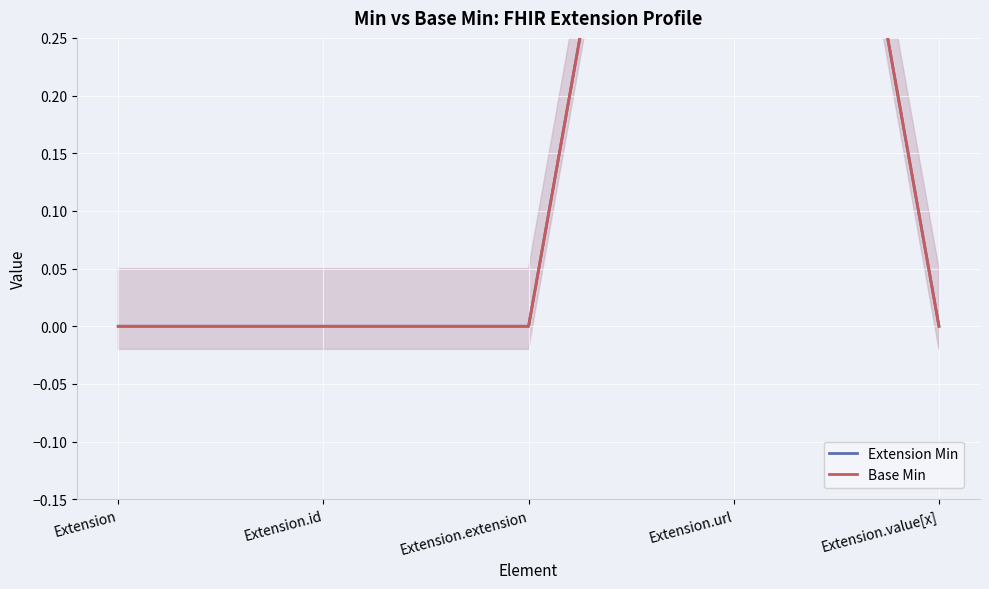

How many data points in Base Min are above 0?

1